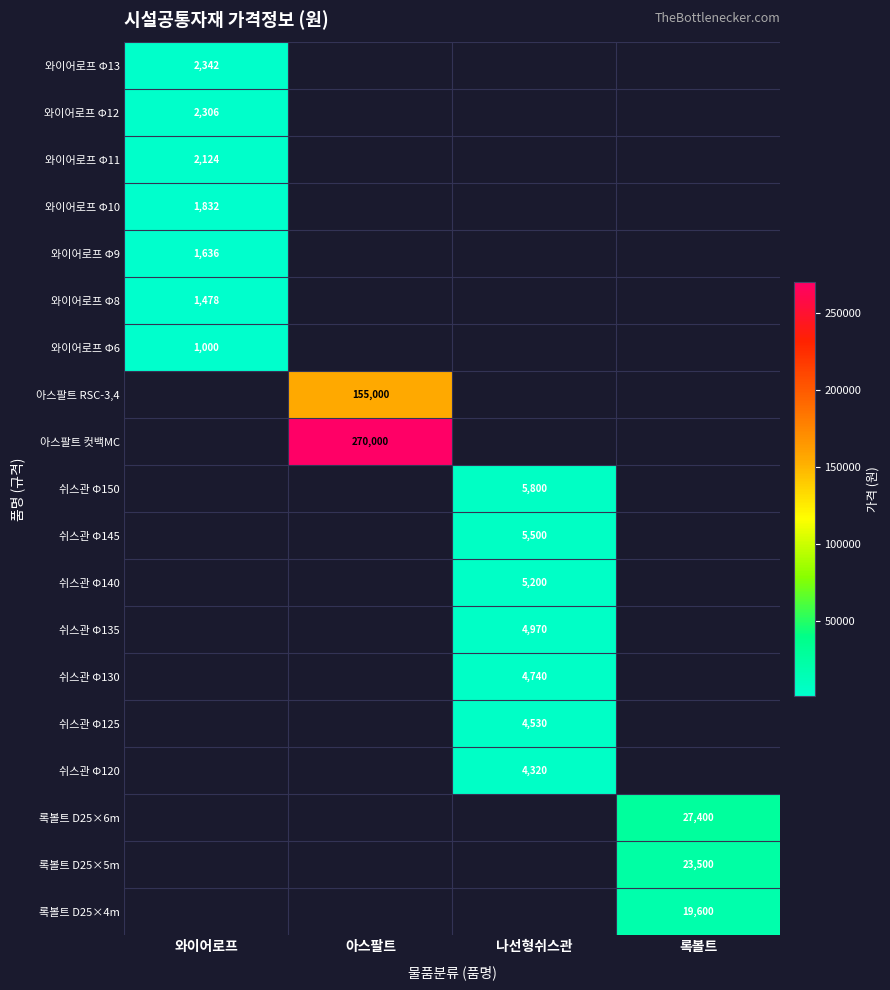

Is it true that 와이어로프 Φ6 equals 1690 at 와이어로프?

False